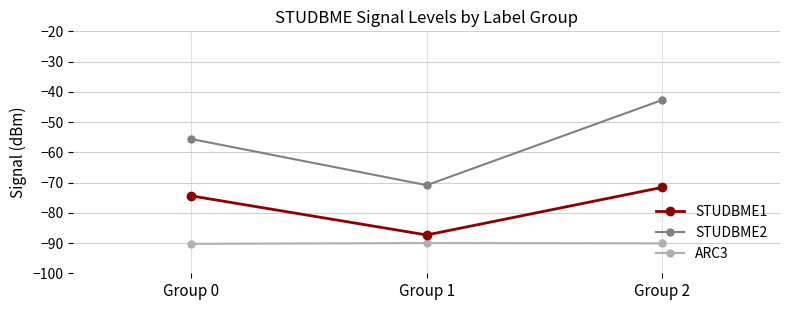

Count the number of data series in this chart.

3